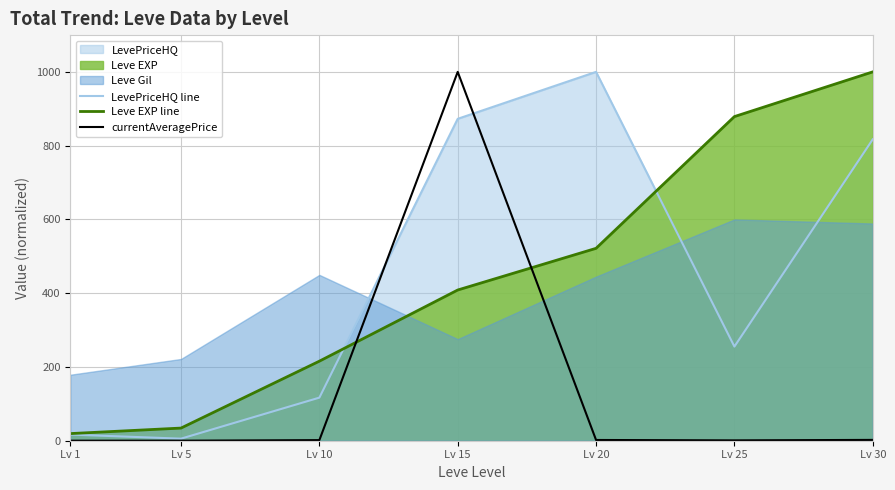

Where do Leve EXP line and LevePriceHQ line first cross each other?

Lv 10 and Lv 15